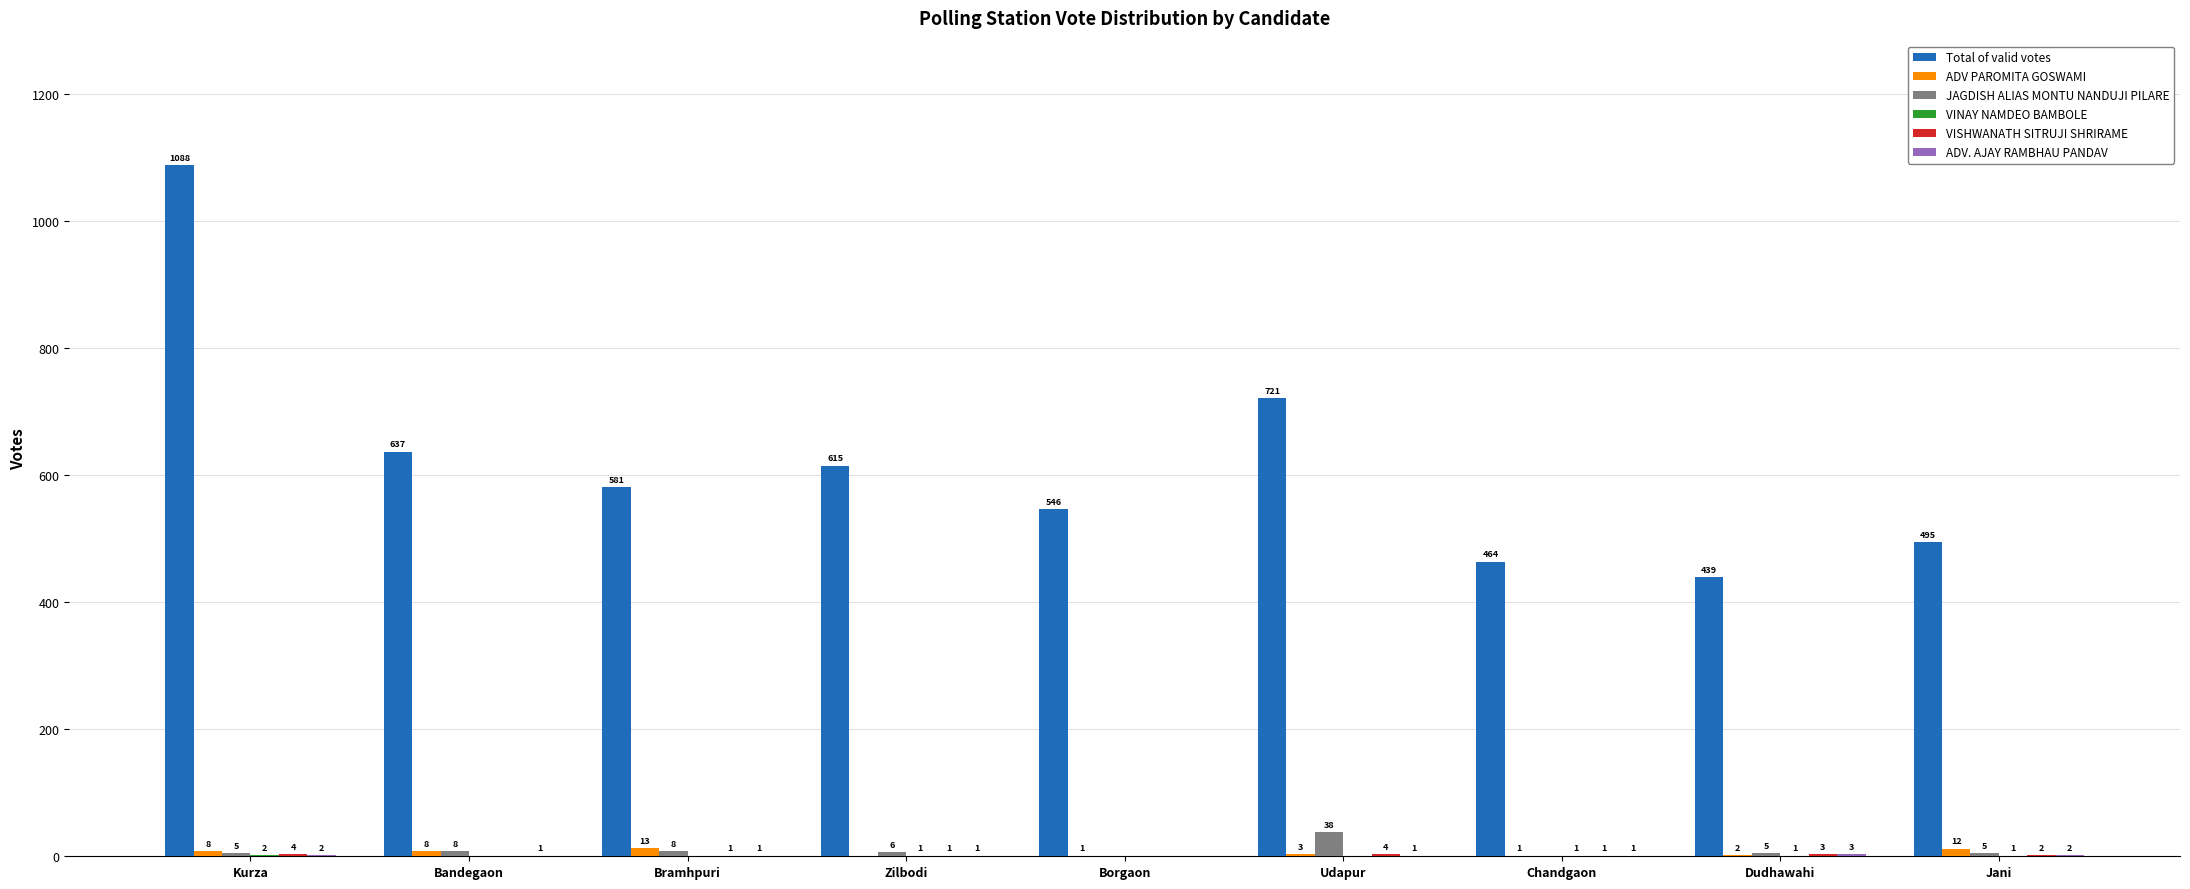

Read the JAGDISH ALIAS MONTU NANDUJI PILARE value at Zilbodi.

6